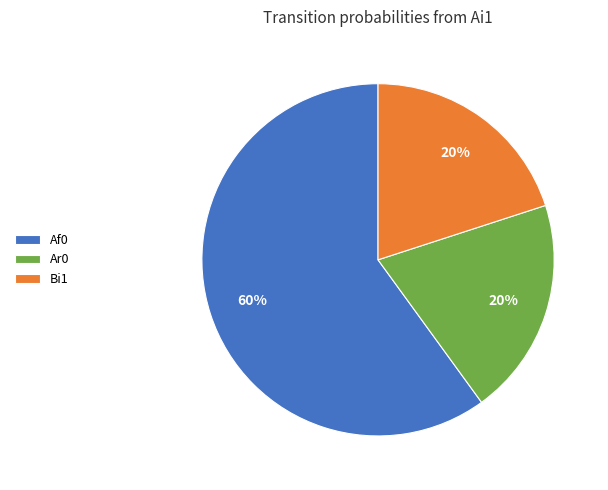

To the nearest percent, what is the difference between the Af0 and Bi1 slice percentages?

40%